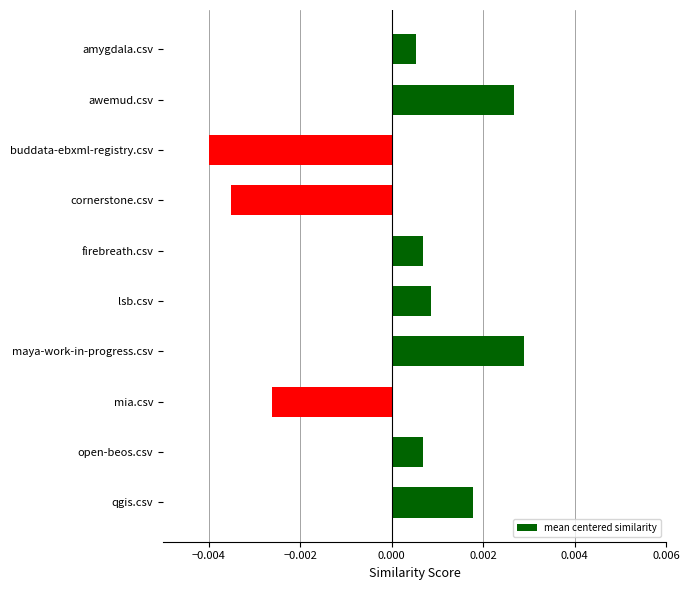

Between amygdala.csv and maya-work-in-progress.csv, which is larger?

maya-work-in-progress.csv